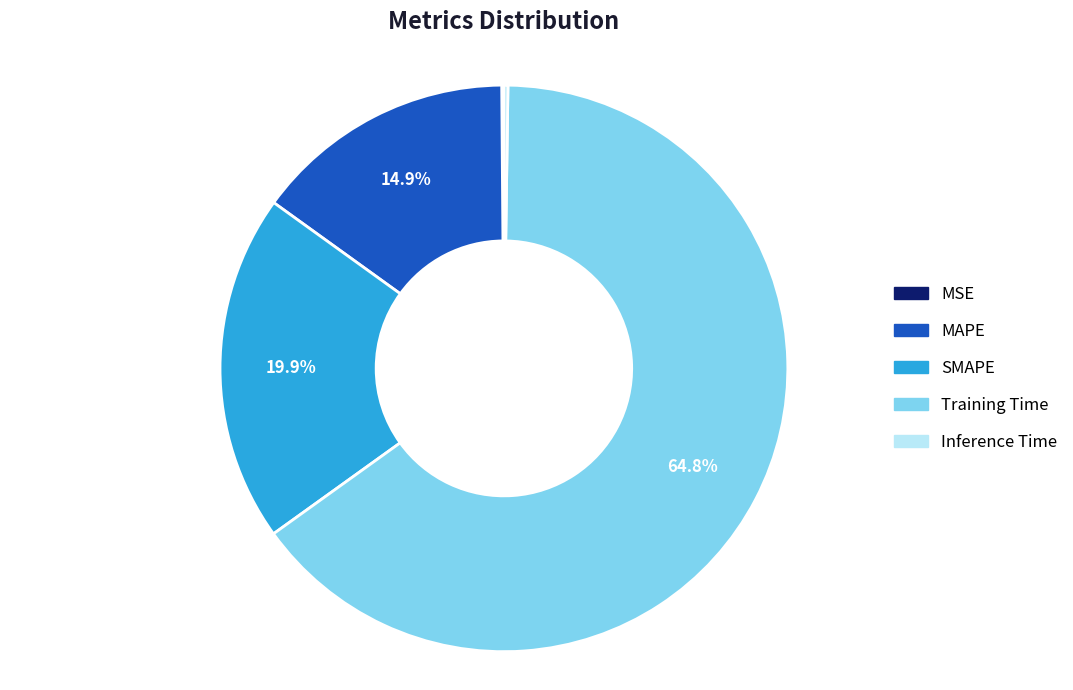

What is the total percentage of Training Time and MAPE?

79.8%